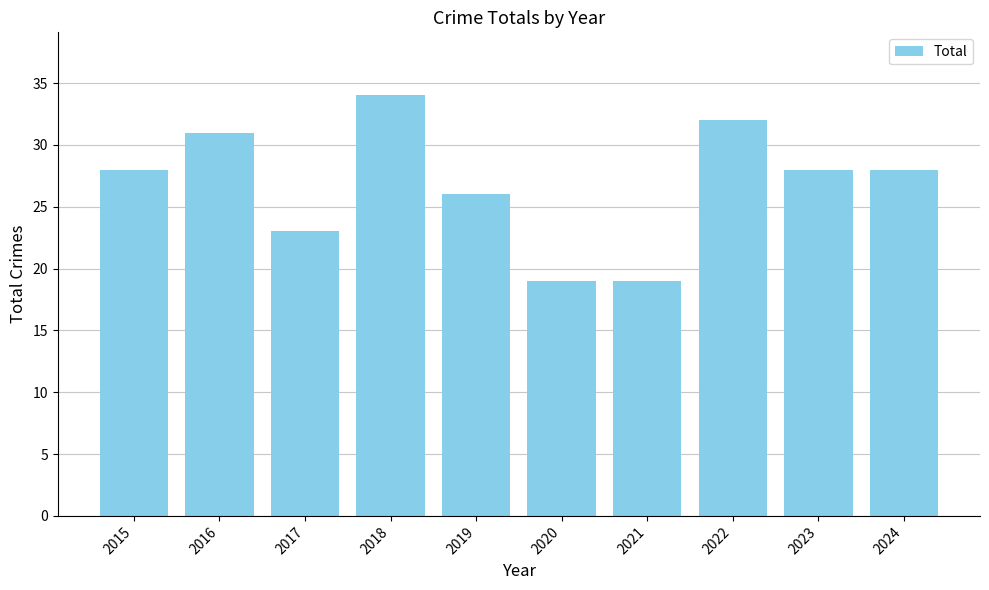

Reading left to right, transcribe all the data shown in this chart.

28	31	23	34	26	19	19	32	28	28